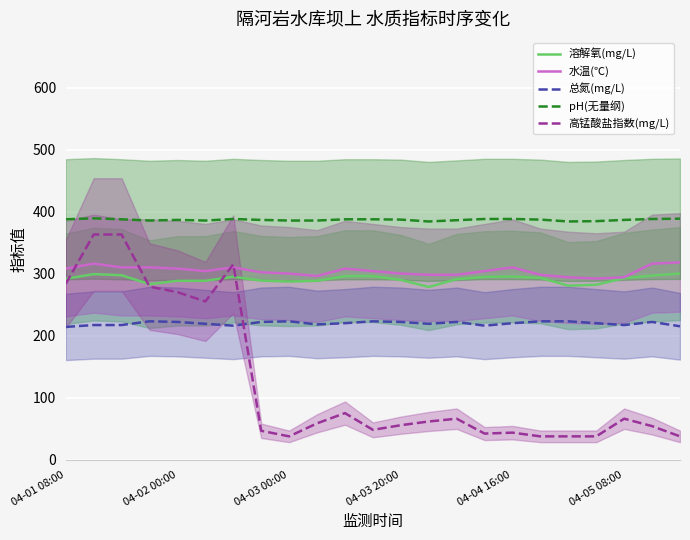

What value does the 溶解氧(mg/L) series have at 04-01 08:00?

291.6